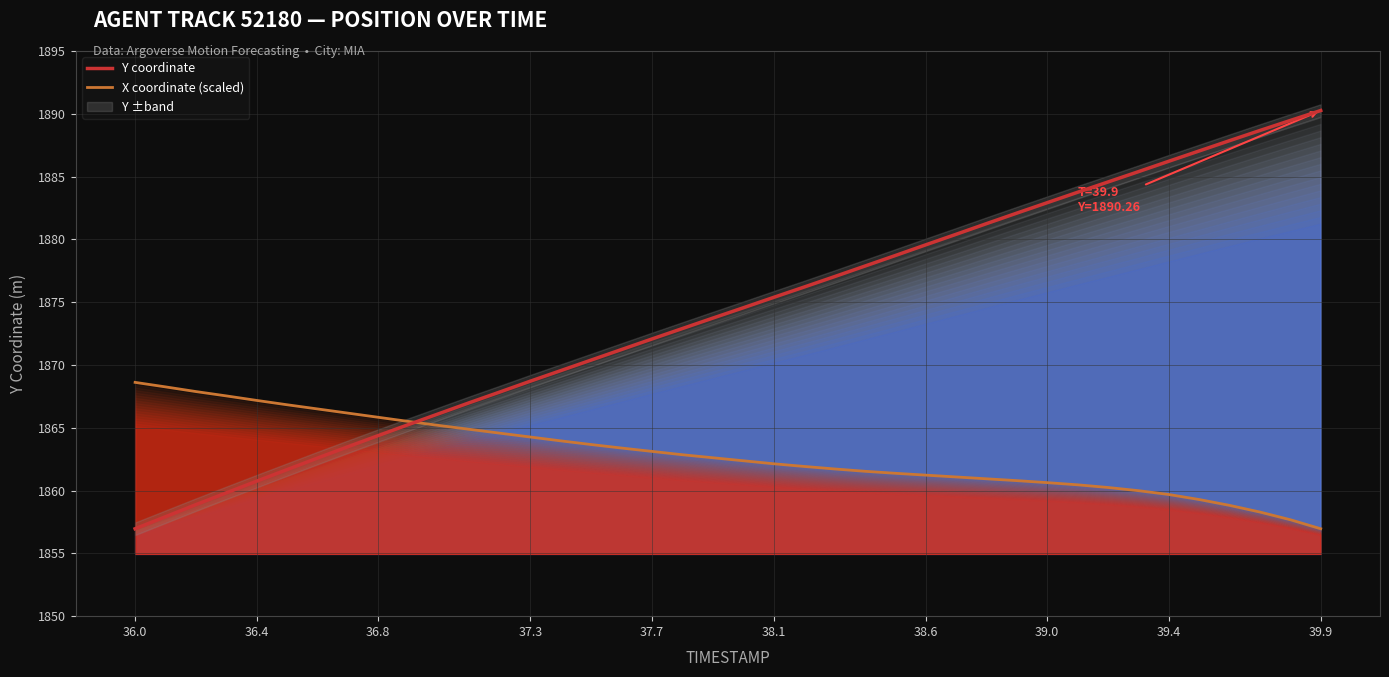

What is the lowest value of the X coordinate (scaled) series?

1857.0